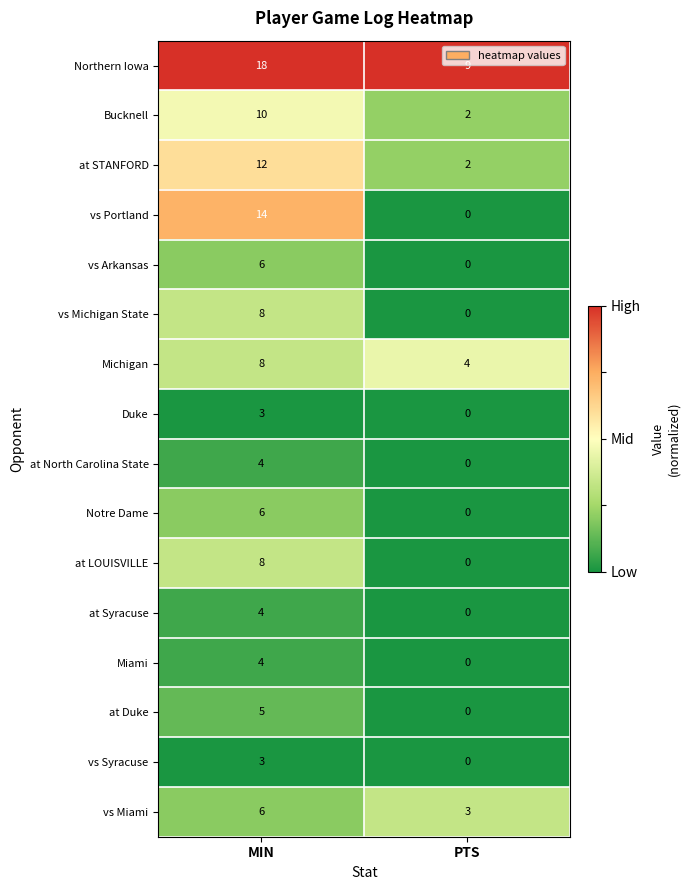

What is the difference between the maximum and minimum values in the at Syracuse series?

4